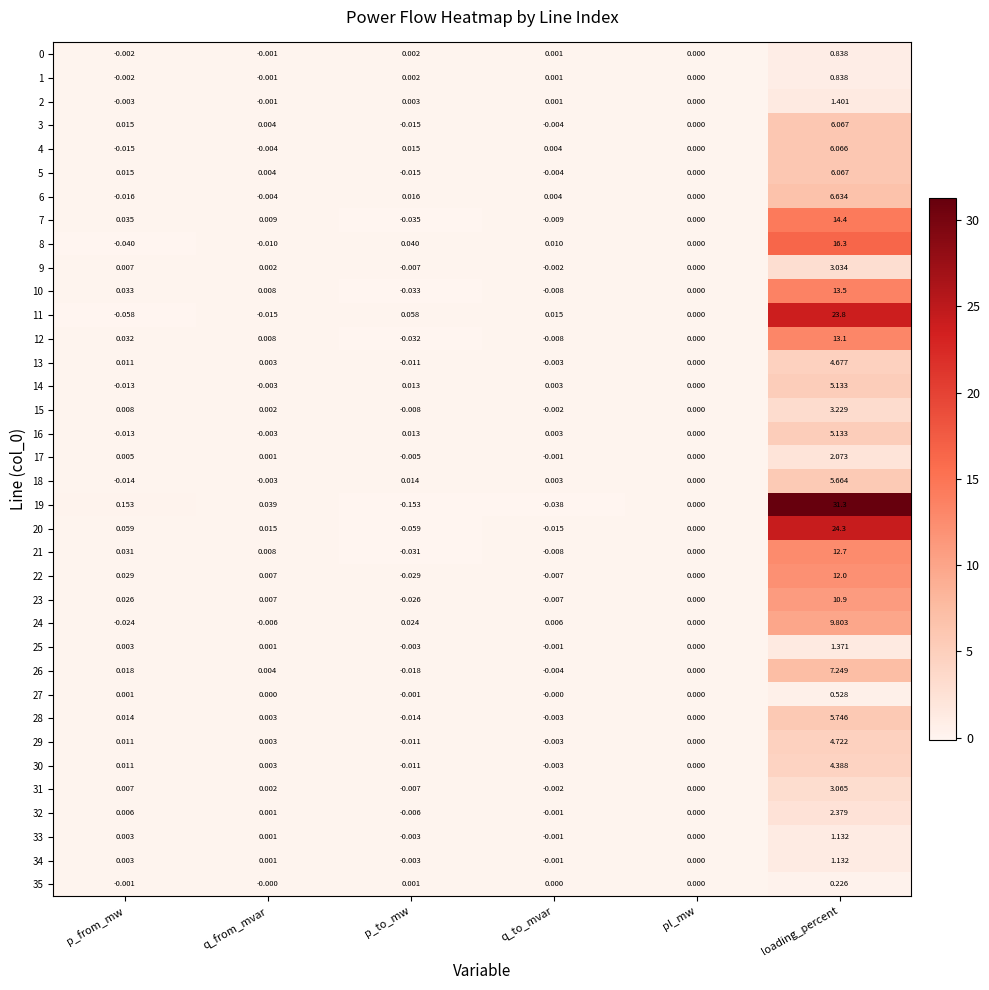

Rank the categories by 29 value from highest to lowest.

loading_percent, p_from_mw, q_from_mvar, pl_mw, q_to_mvar, p_to_mw